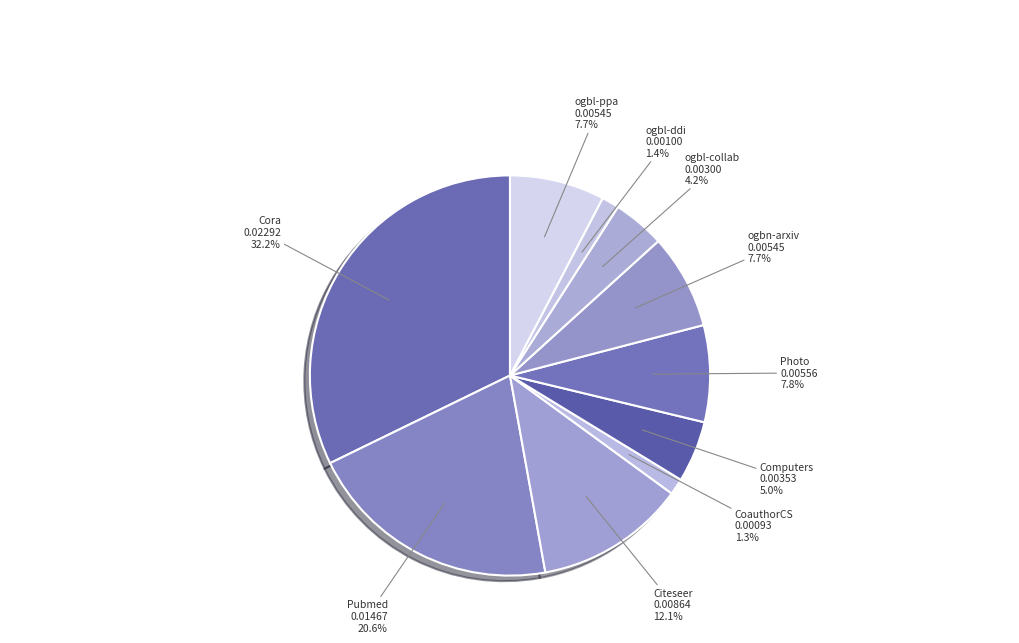

To the nearest percent, what percentage of the pie is Cora?

32%